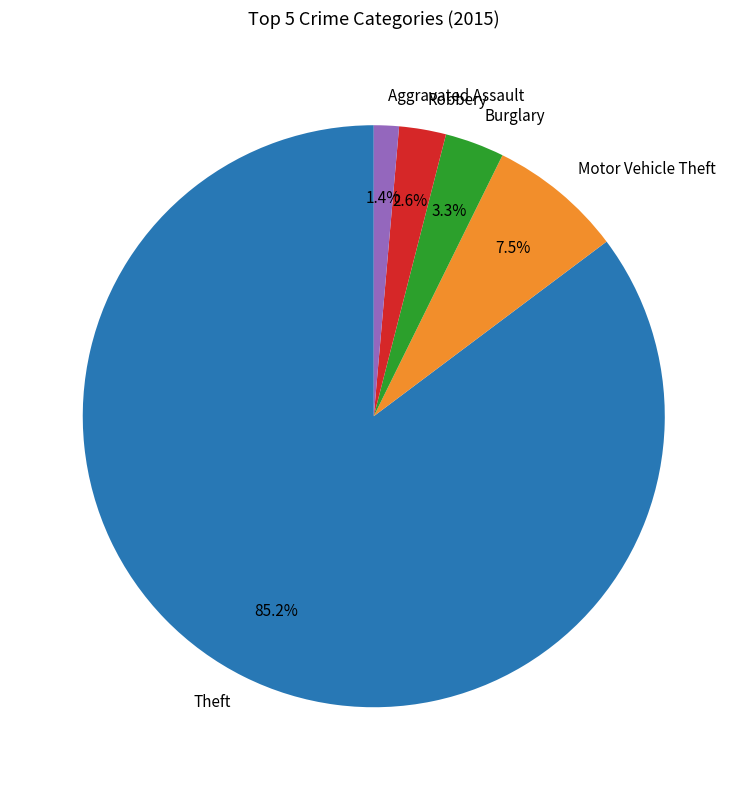

To the nearest percent, what portion does Aggravated Assault represent?

1%